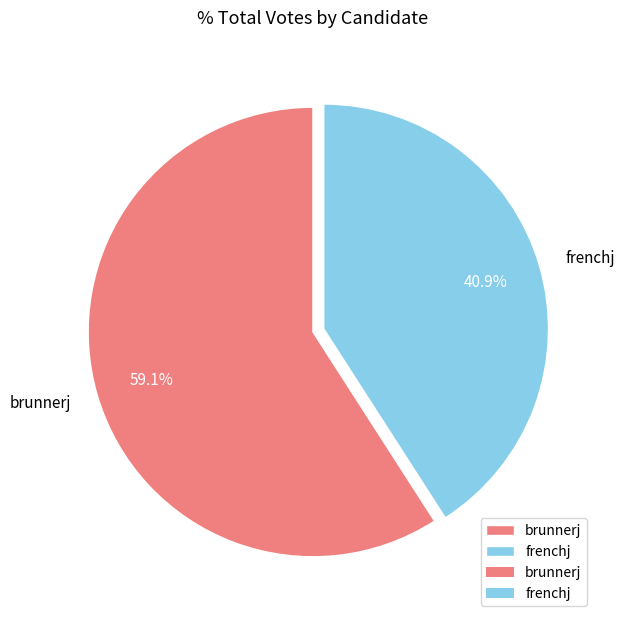

Combined, do brunnerj and frenchj account for over 50%?

Yes